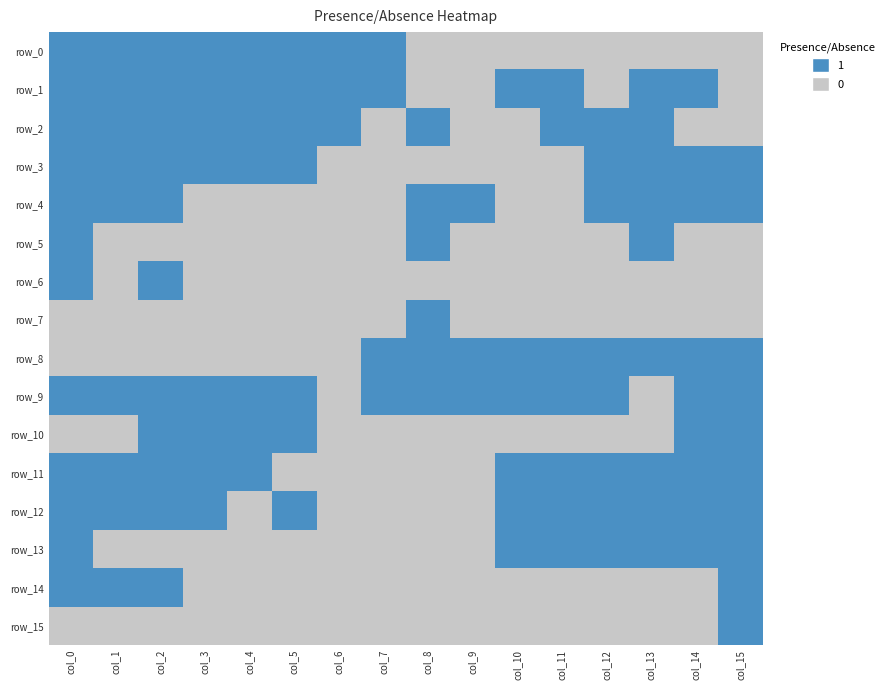

What is the difference between the second highest and minimum values in the row_4 series?

1